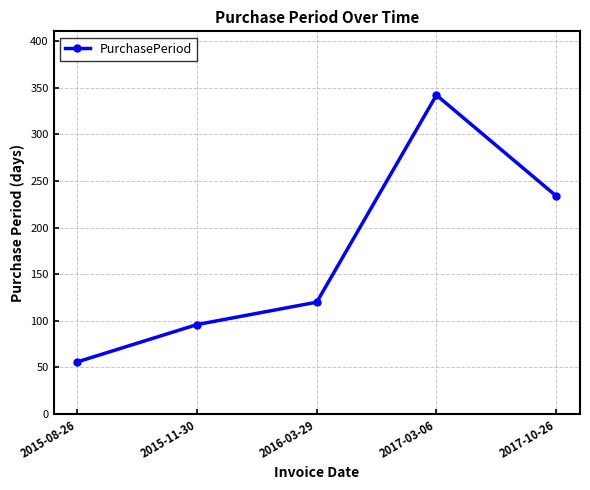

The value at 2015-11-30 is 96. True or false?

True